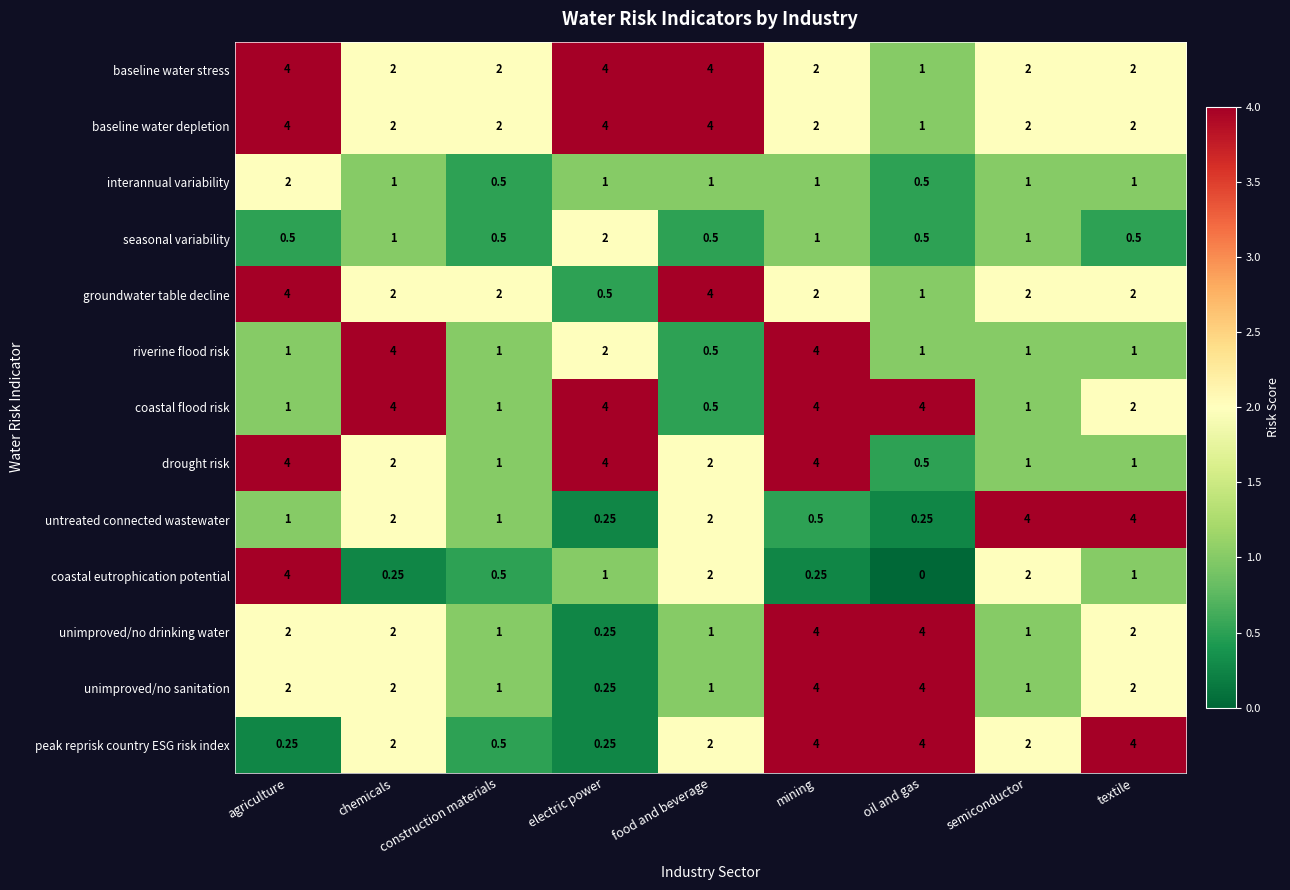

Which series changed the most between construction materials and semiconductor?

untreated connected wastewater